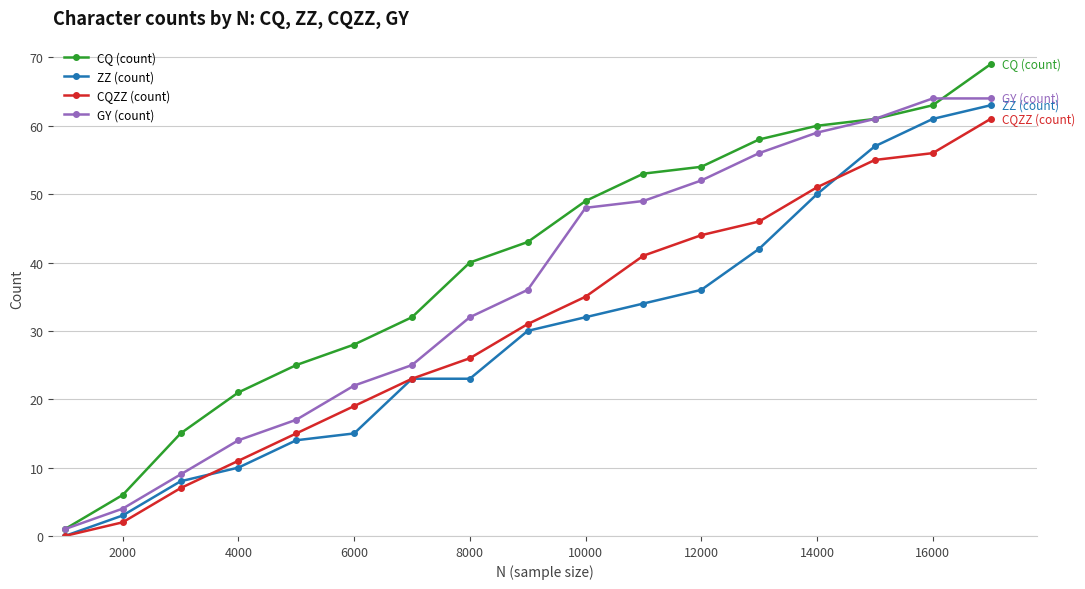

True or false: CQZZ (count) has more than 1 points higher than both neighbors.

False